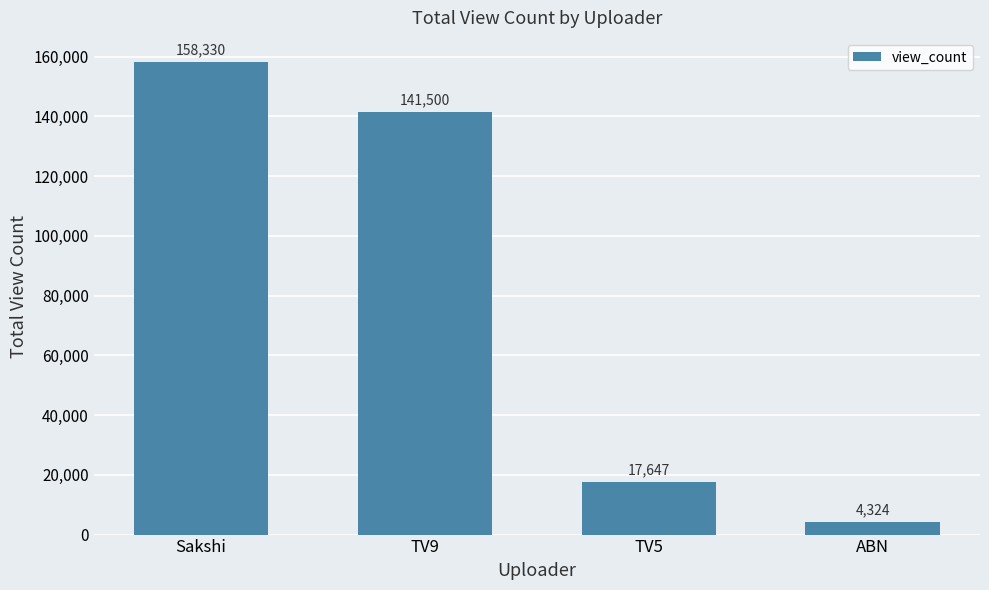

What is the sum of all values?

321801